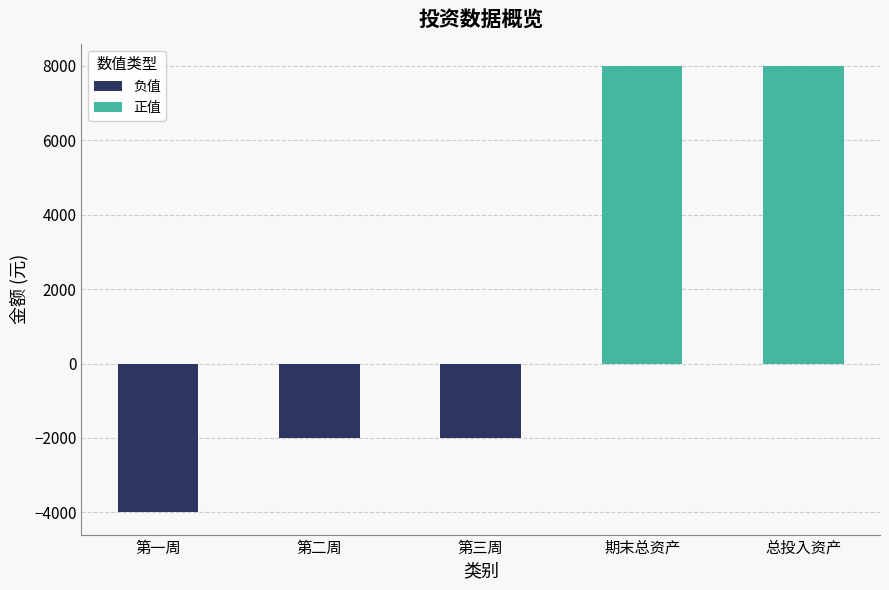

Which has a higher value, 总投入资产 or 第三周?

总投入资产